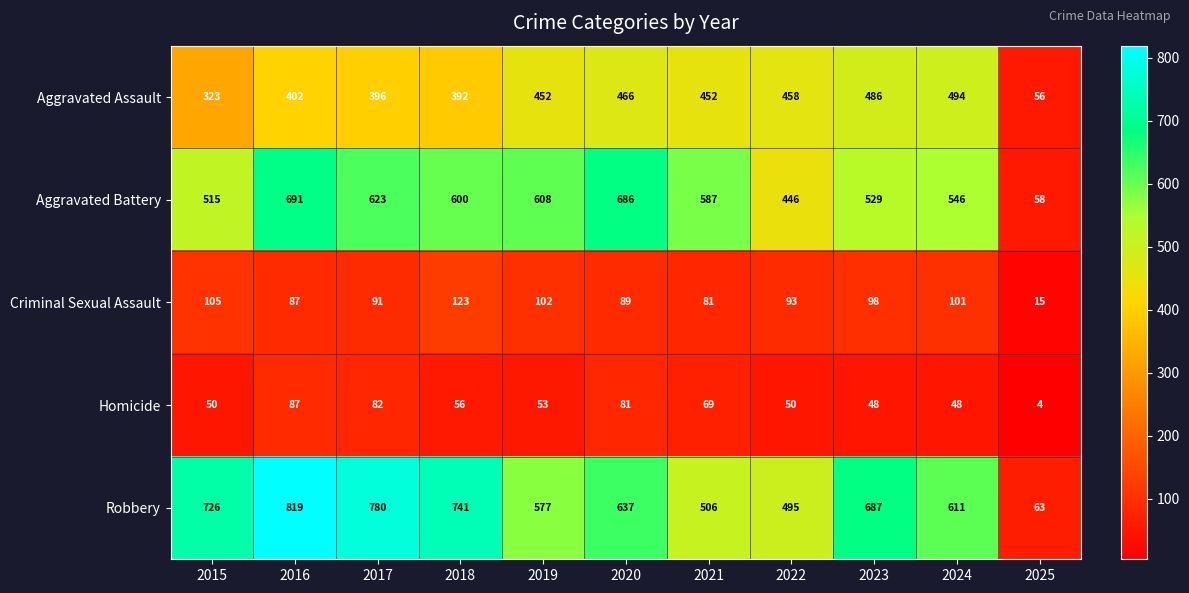

What value does the Aggravated Battery series have at 2025?

58